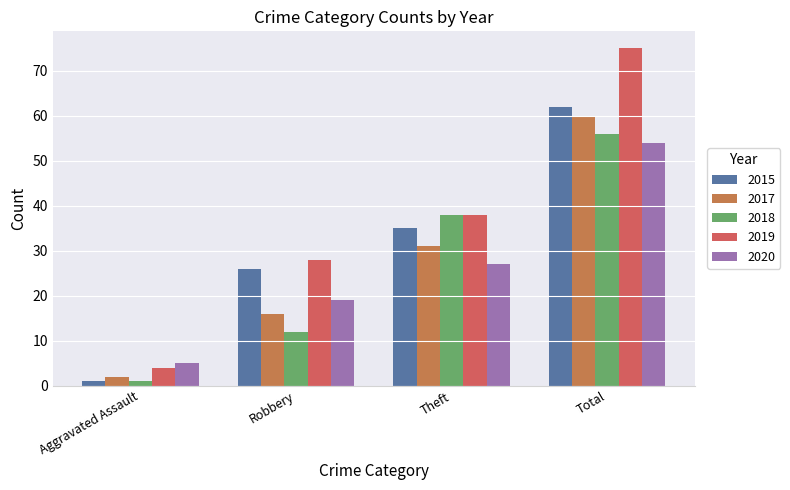

What is the maximum value for 2019?

75